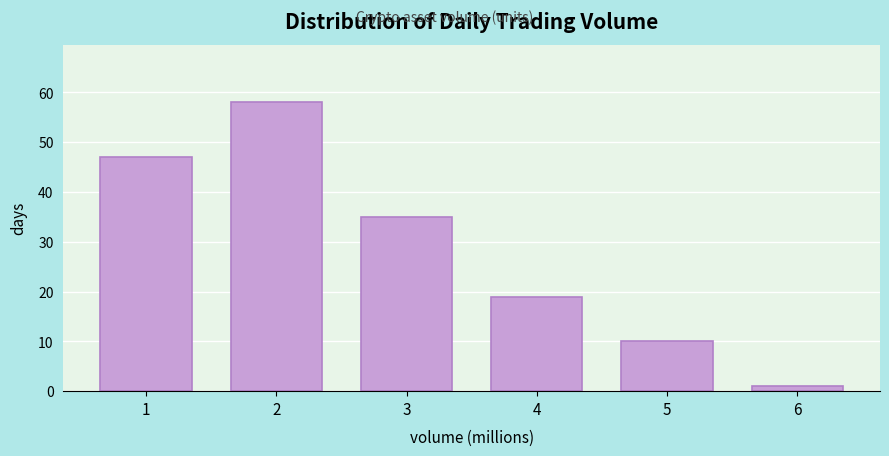

Reading right to left, extract all data points from this chart.

6=1	5=10	4=19	3=35	2=58	1=47